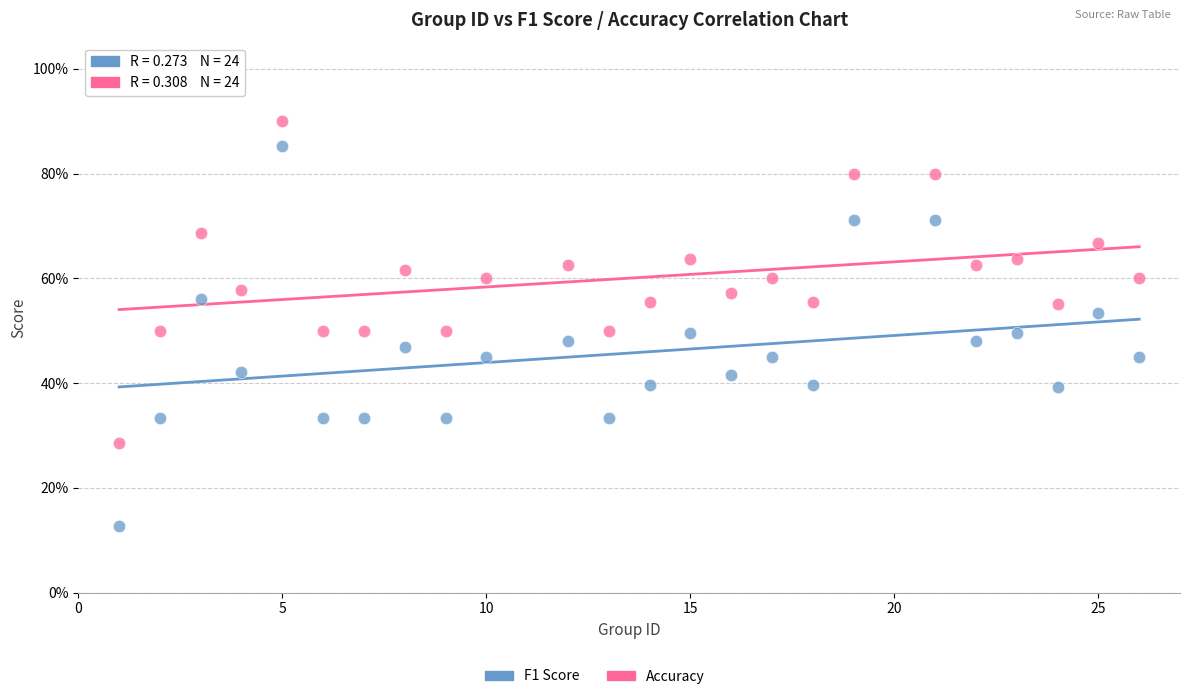

Which series reaches the minimum Y coordinate?

F1 Score